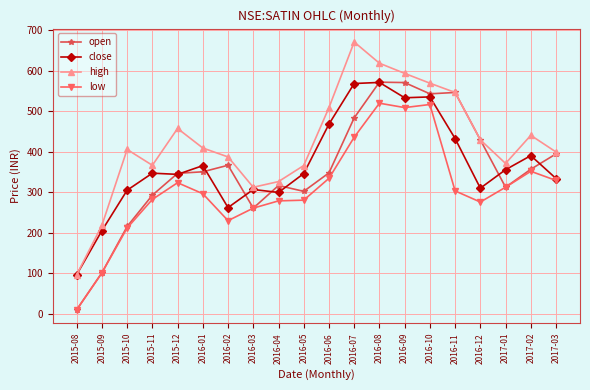

Which series has the largest total across all categories?

high